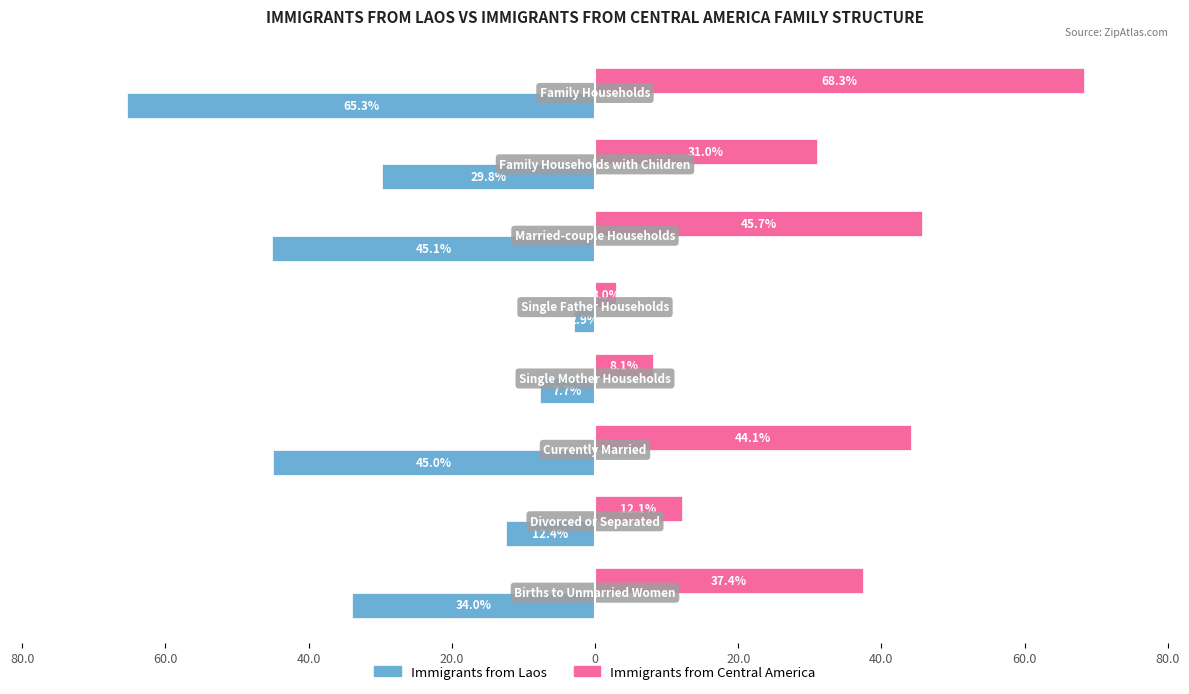

What are all the series names shown in the legend?

Immigrants from Laos, Immigrants from Central America